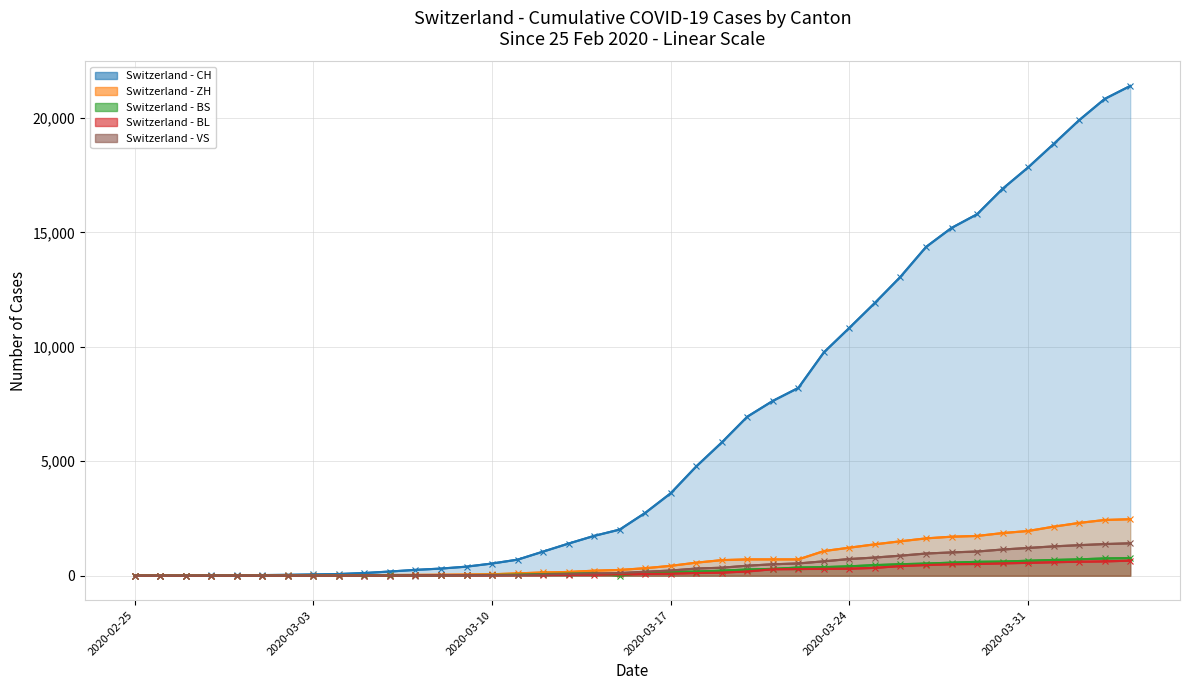

What is the maximum value shown in the chart?

21397